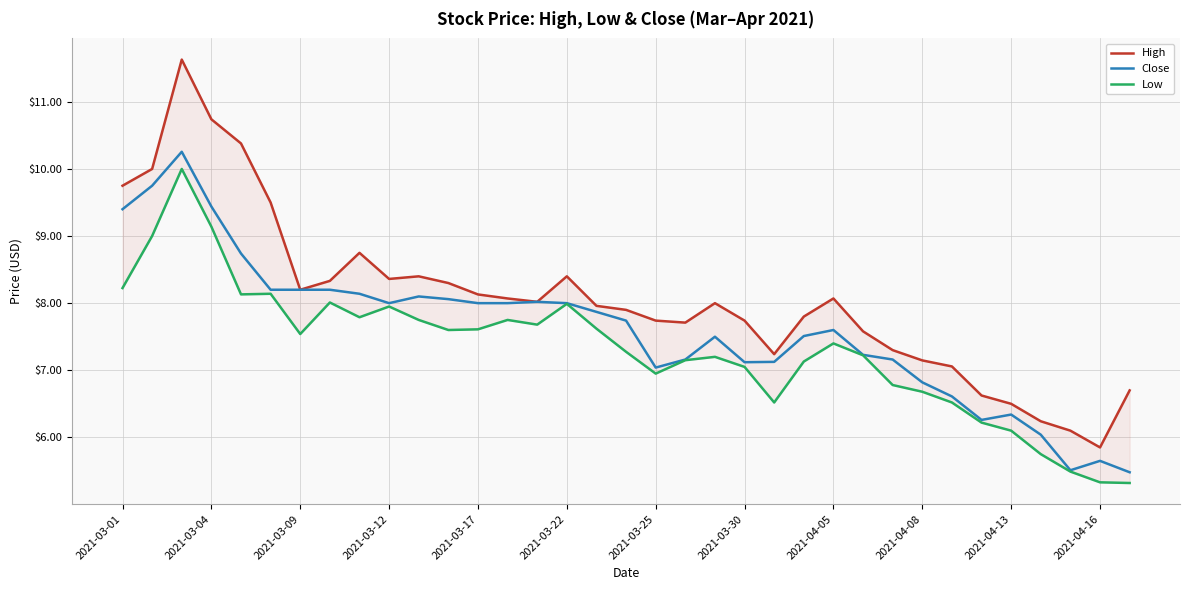

What is the average value of the Low series?

7.3